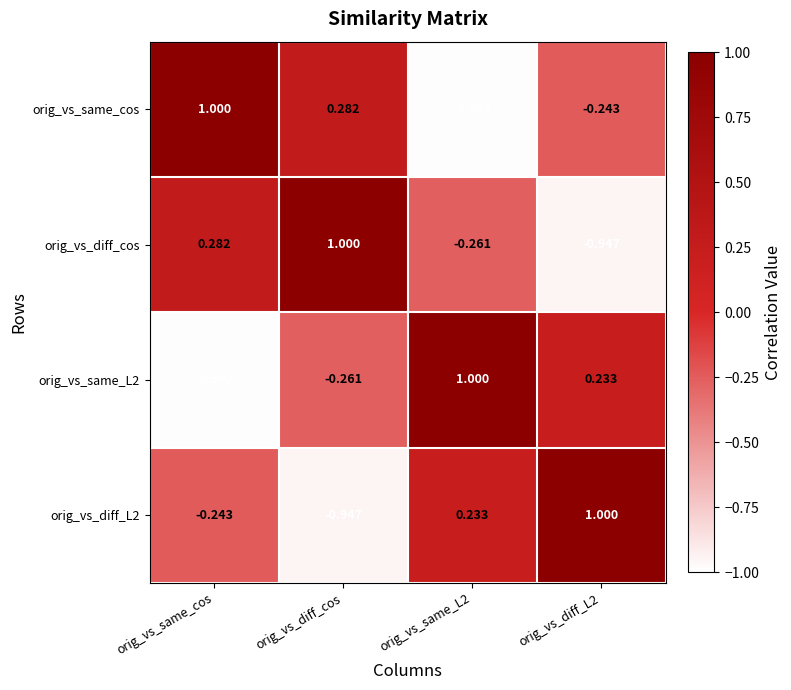

At which category is the sum across all series the highest?

orig_vs_diff_cos